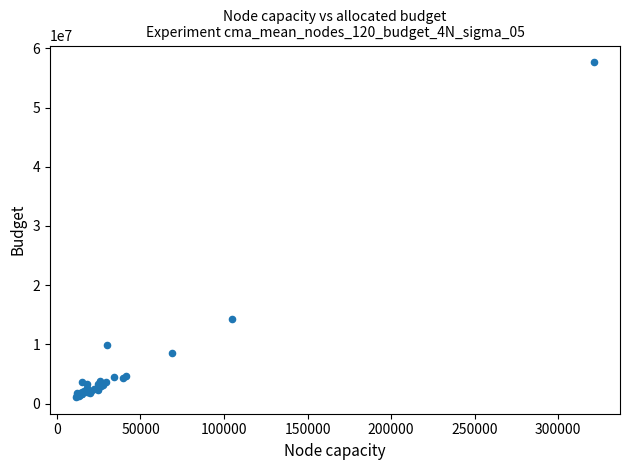

What Y value in the scatter plot is closest to 29376590?

14208213